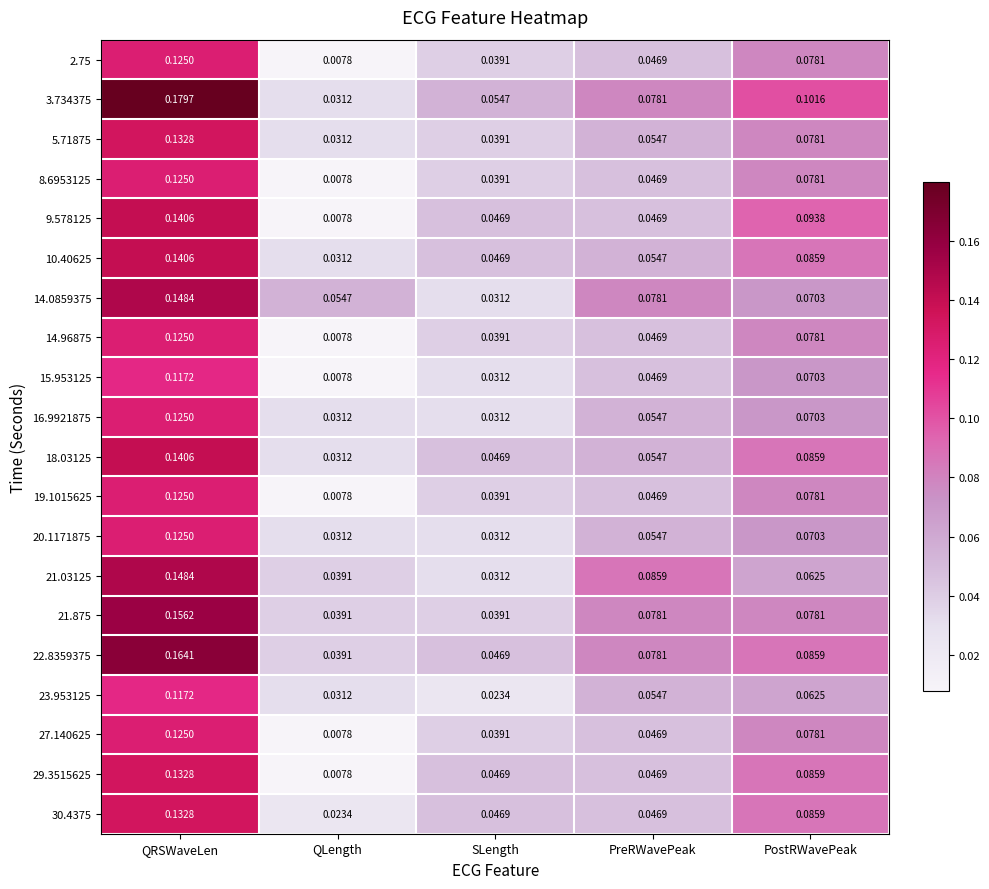

Which category has the highest value across all series?

QRSWaveLen